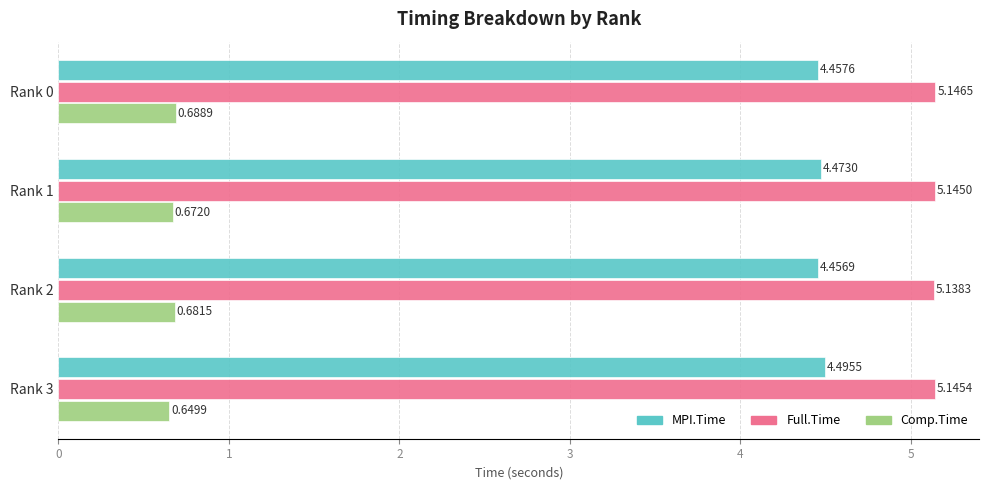

At which category is the sum across all series the highest?

Rank 0